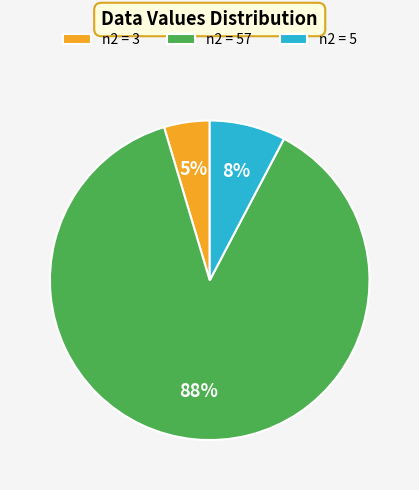

Does any single category account for the majority?

Yes